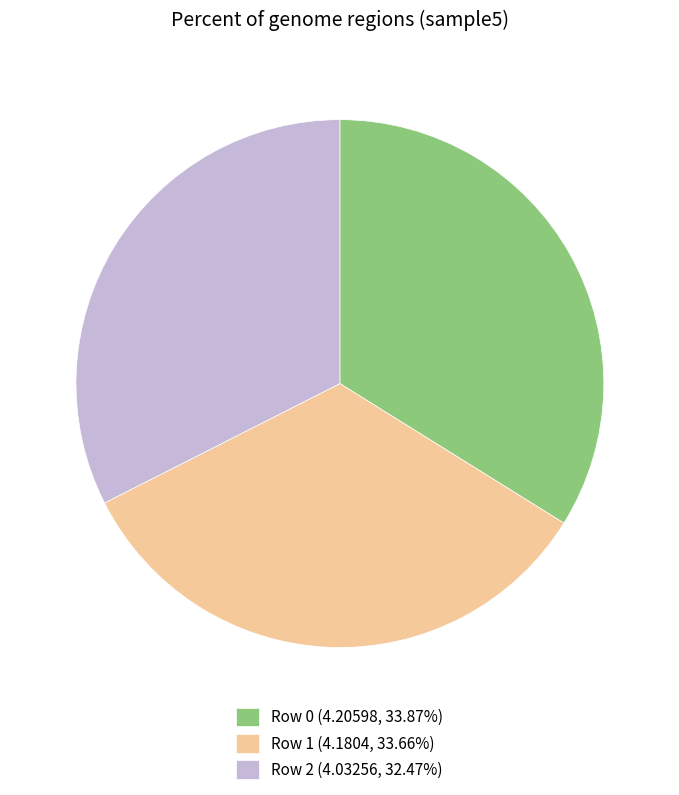

Combined, do Row 1 (4.1804, 33.66%) and Row 2 (4.03256, 32.47%) account for over 50%?

Yes